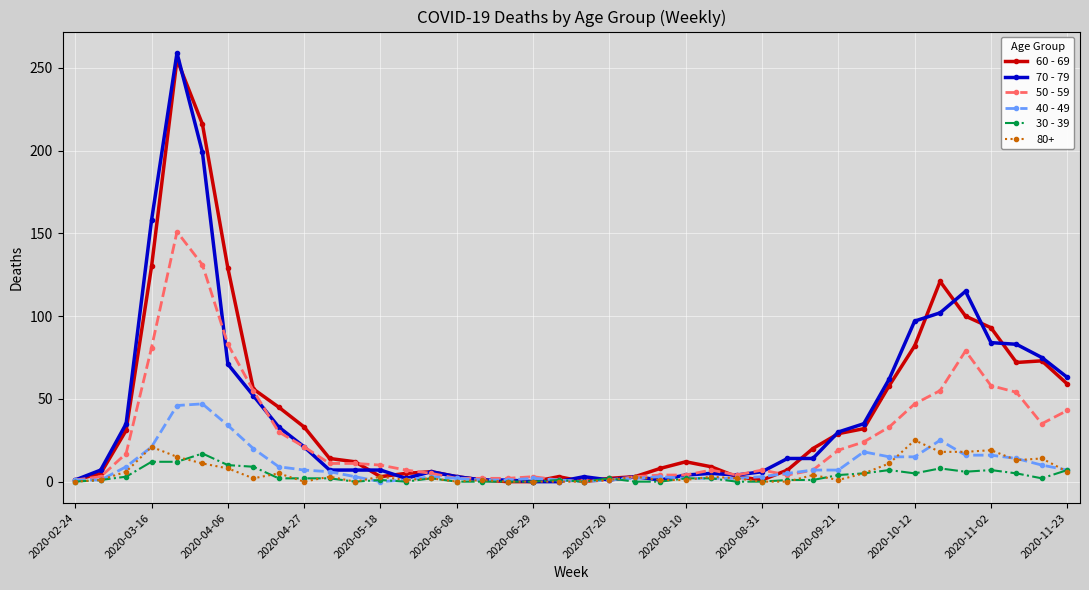

Which series has the widest spread of values?

70 - 79